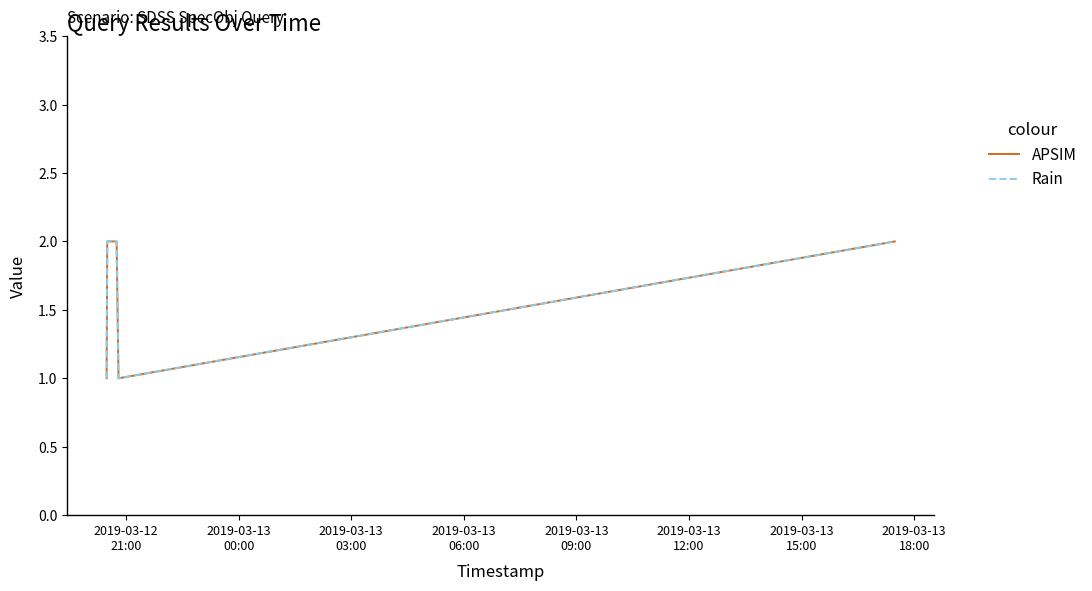

Which series has the widest spread of values?

APSIM